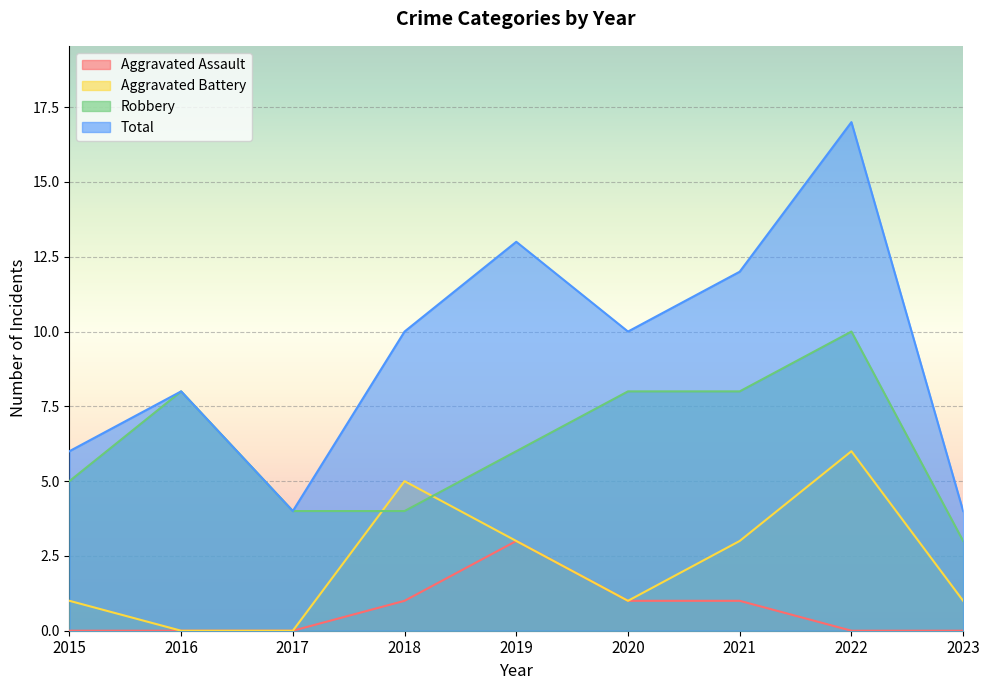

How many values in Aggravated Assault are above zero?

4